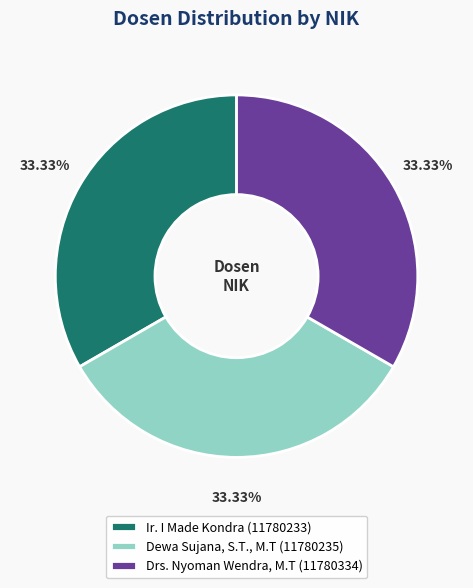

Is it true that Ir. I Made Kondra is 38% of the pie?

False